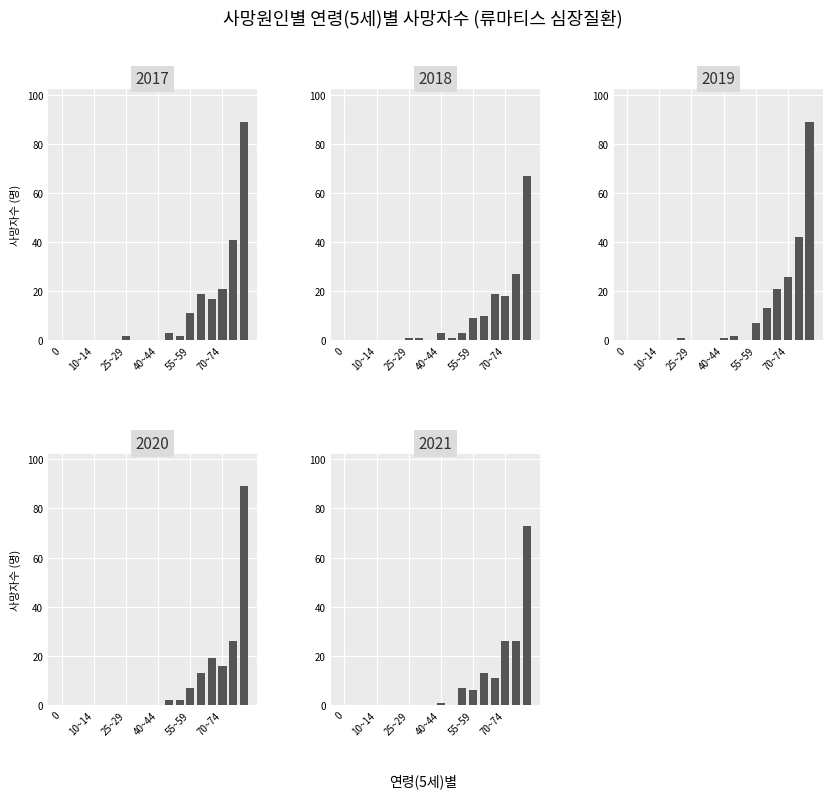

Reading left to right, what are all the values shown in this chart?

2017: 0	0	0	0	0	0	2	0	0	0	3	2	11	19	17	21	41	89
2018: 0	0	0	0	0	0	1	1	0	3	1	3	9	10	19	18	27	67
2019: 0	0	0	0	0	1	0	0	0	1	2	0	7	13	21	26	42	89
2020: 0	0	0	0	0	0	0	0	0	0	2	2	7	13	19	16	26	89
2021: 0	0	0	0	0	0	0	0	0	1	0	7	6	13	11	26	26	73